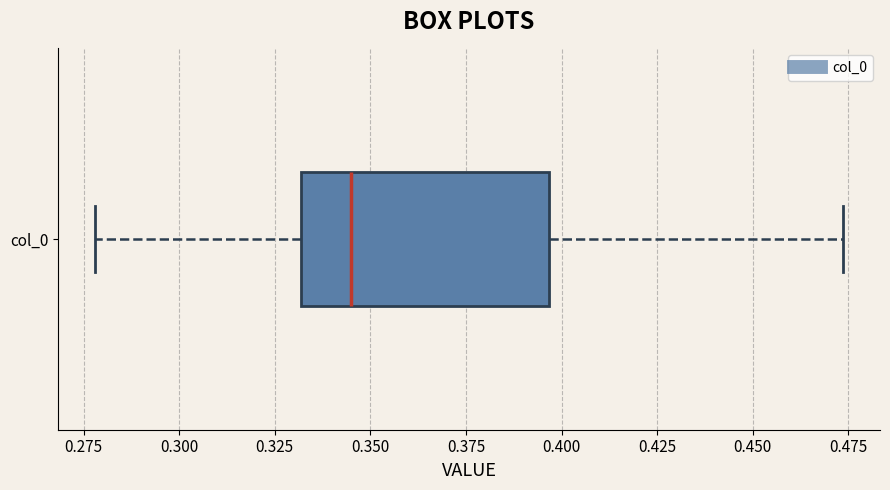

Where does the left whisker of the box for col_0 end on the x-axis? The values are not printed on the chart, so give them approximately, as read against the axis.

0.280